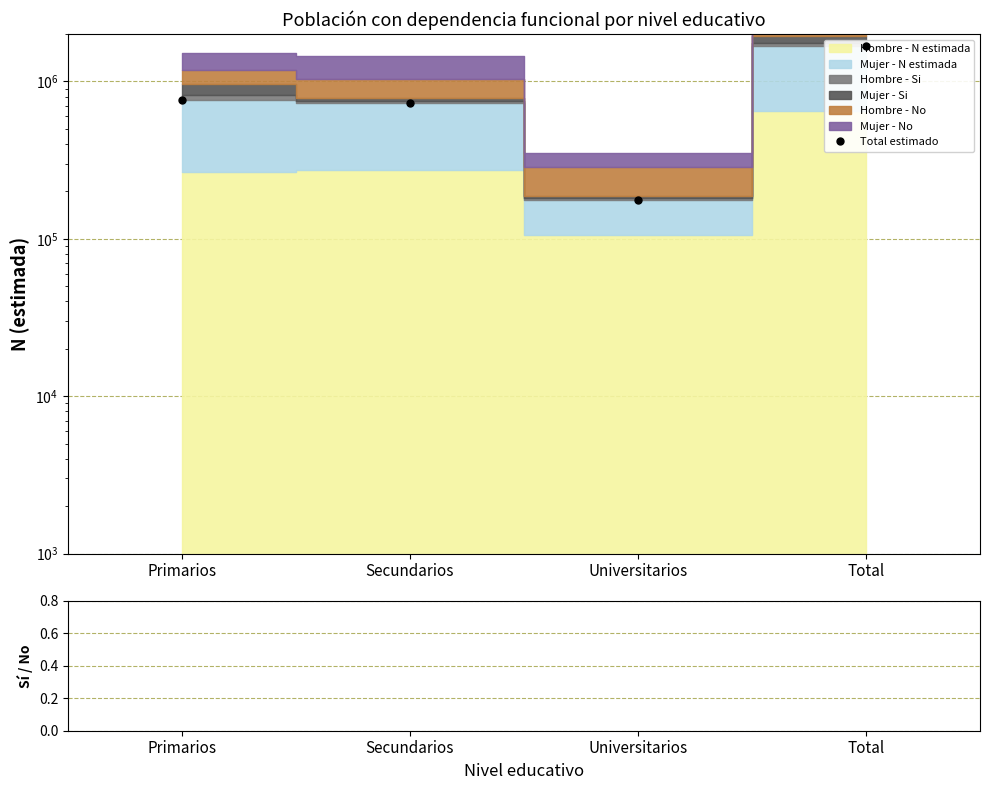

Where is the first local minimum for Total estimado?

Universitarios